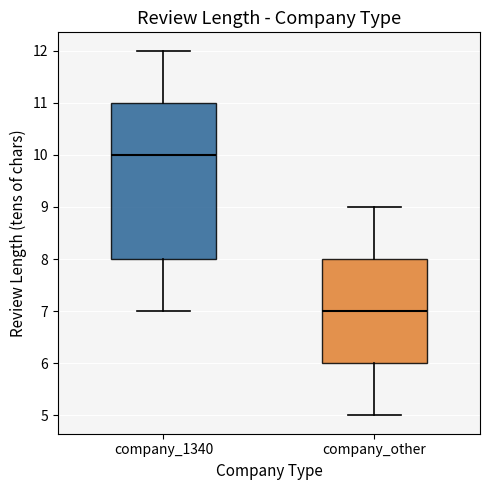

Comparing the boxes themselves (not the whiskers), which one is the tallest?

company_1340